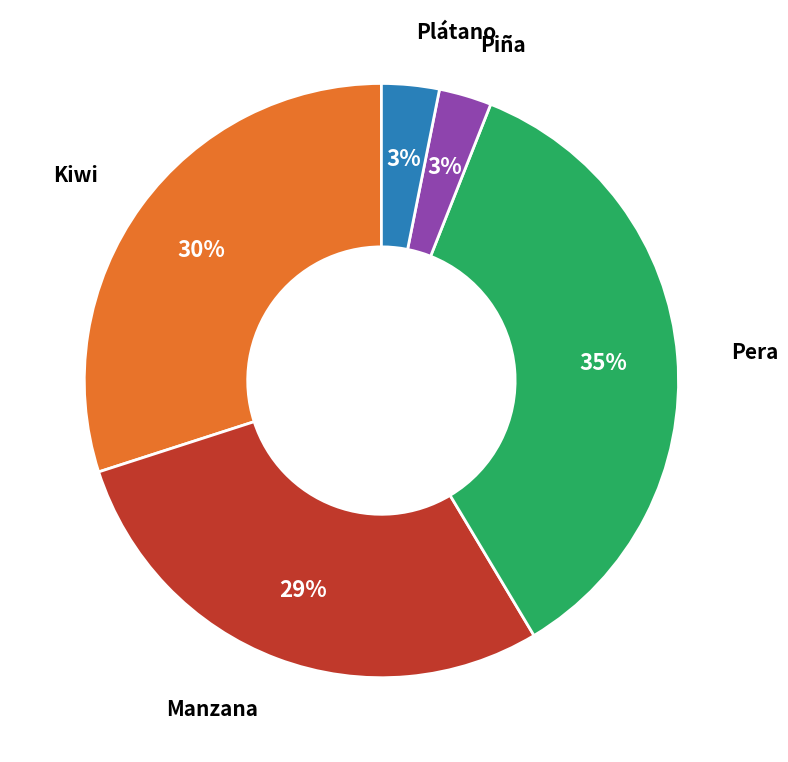

Is it true that Manzana is 29% of the pie?

True